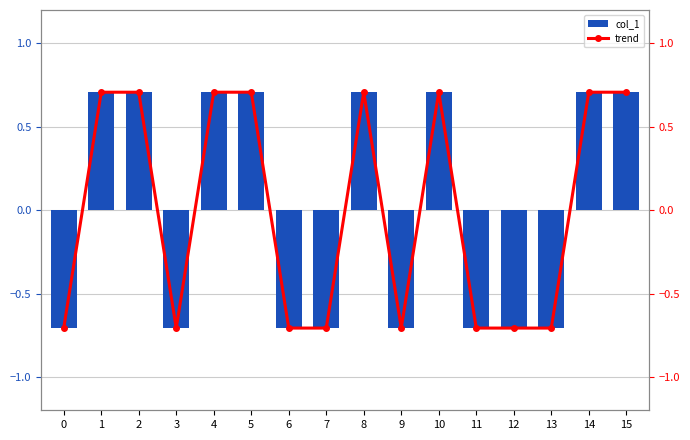

How many values in col_1 are below zero?

8